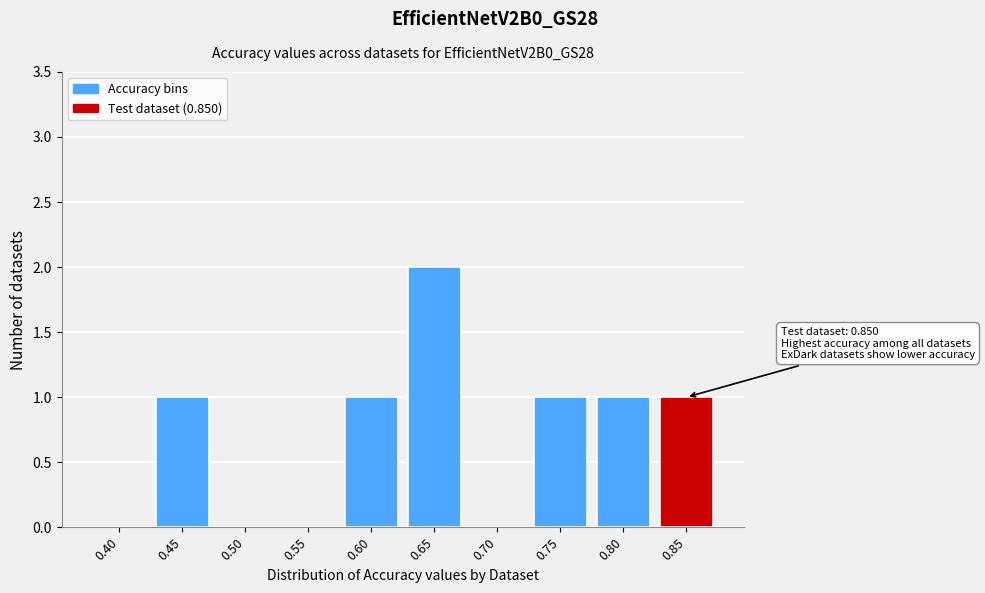

Reading left to right, what are all the values shown in this chart?

0.40=0	0.45=1	0.50=0	0.55=0	0.60=1	0.65=2	0.70=0	0.75=1	0.80=1	0.85=1